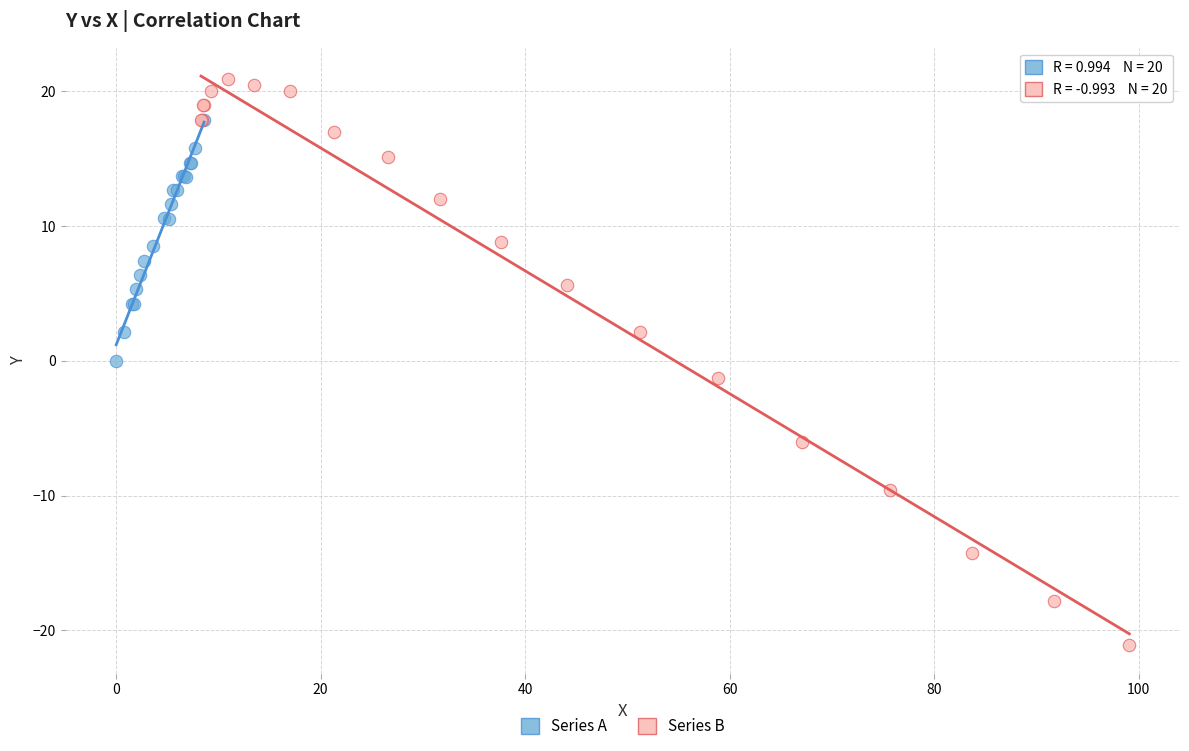

Which series contains the highest Y value?

Series B